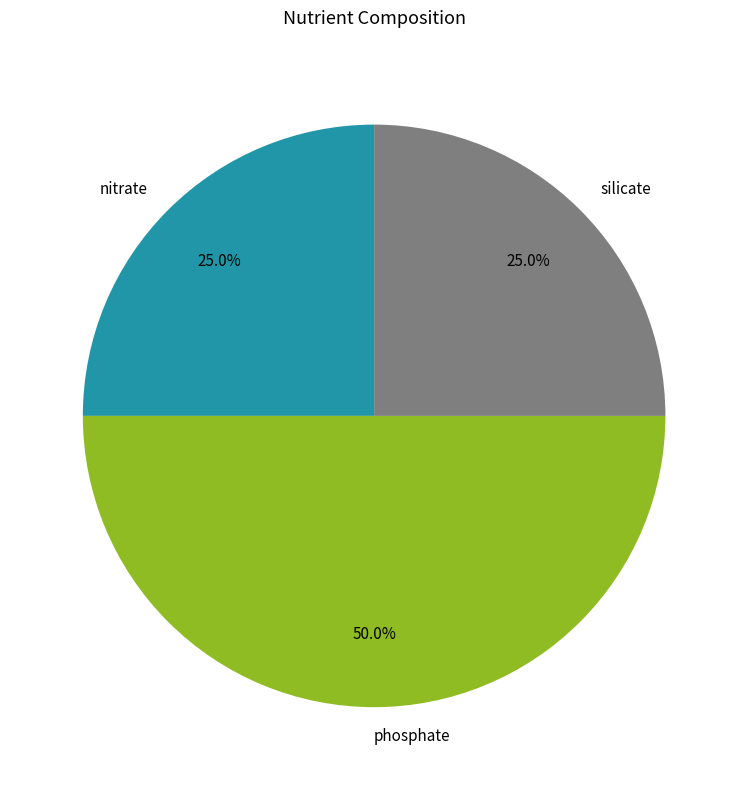

Does nitrate account for over 50% of the chart?

No